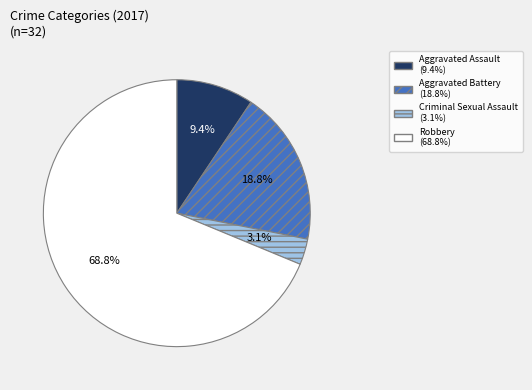

To the nearest percent, what is the difference between the Aggravated Battery and Criminal Sexual Assault slice percentages?

16%